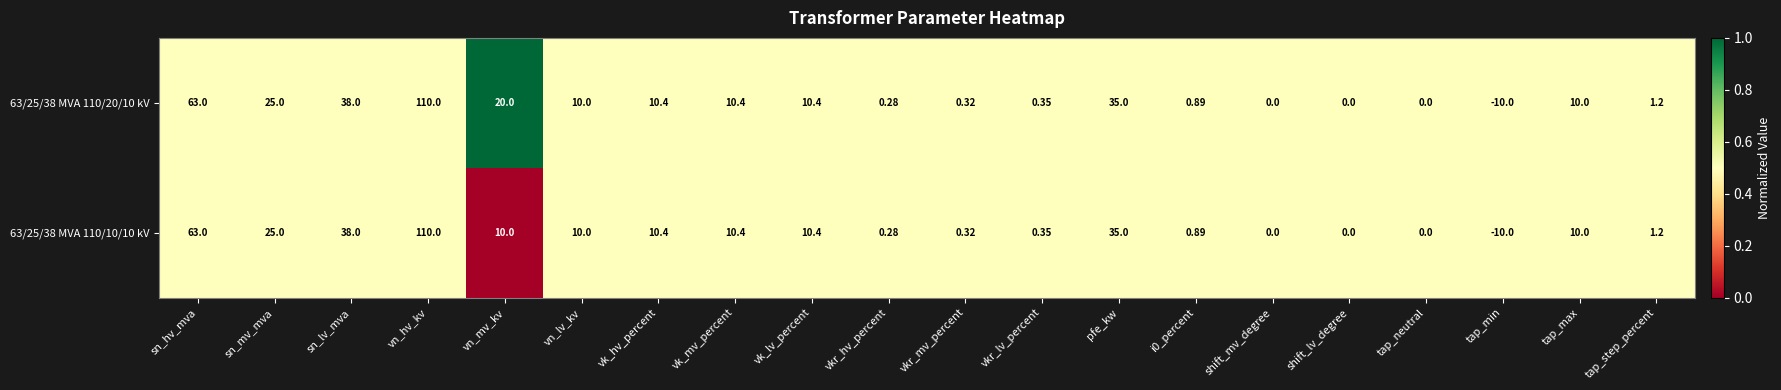

Where does the 63/25/38 MVA 110/20/10 kV series first go above 10?

sn_hv_mva